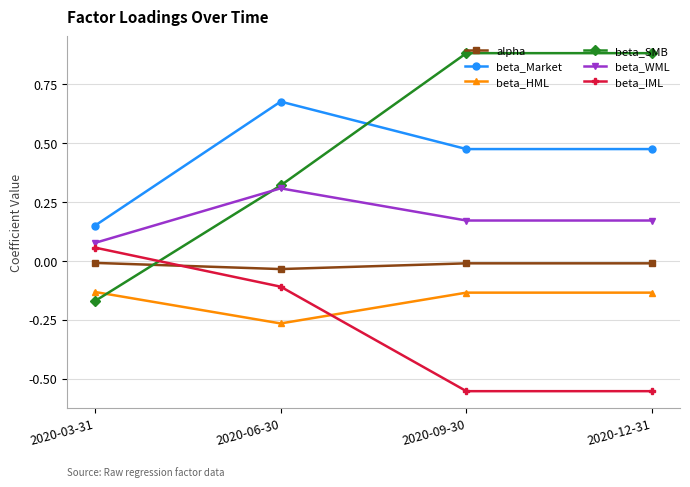

How many lines are shown in the chart?

6